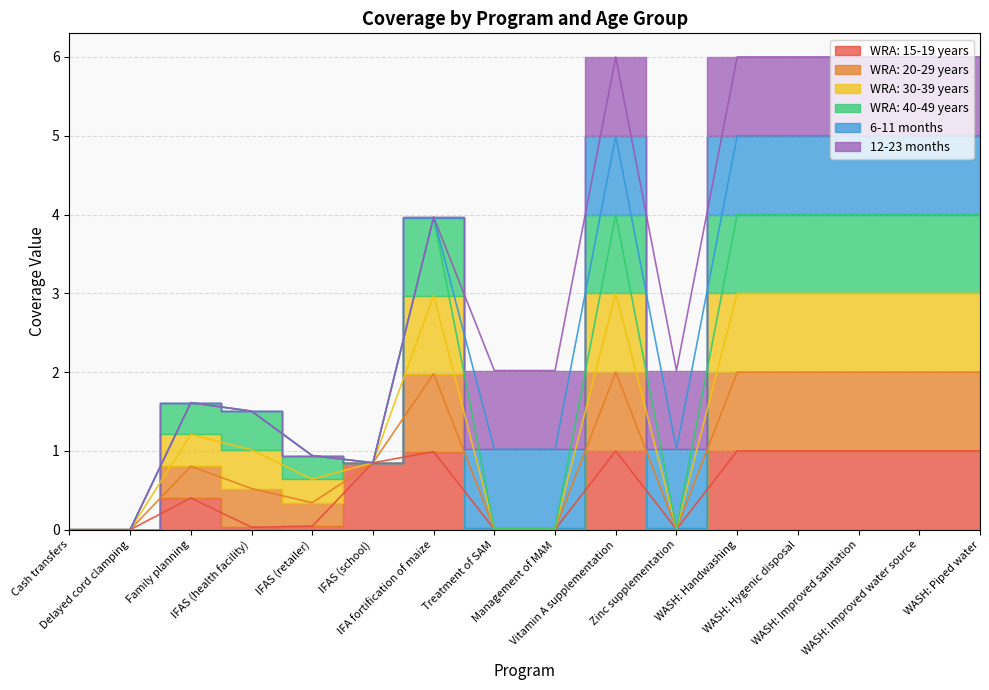

Is it true that WRA: 30-39 years equals 1.0 at IFAS (health facility)?

True